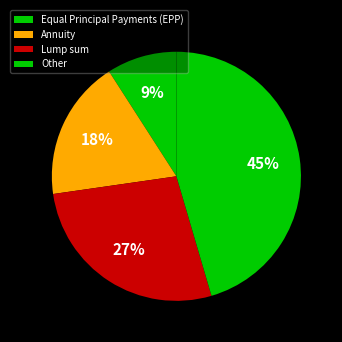

To the nearest percent, what is the combined percentage of Lump sum and Annuity?

45%